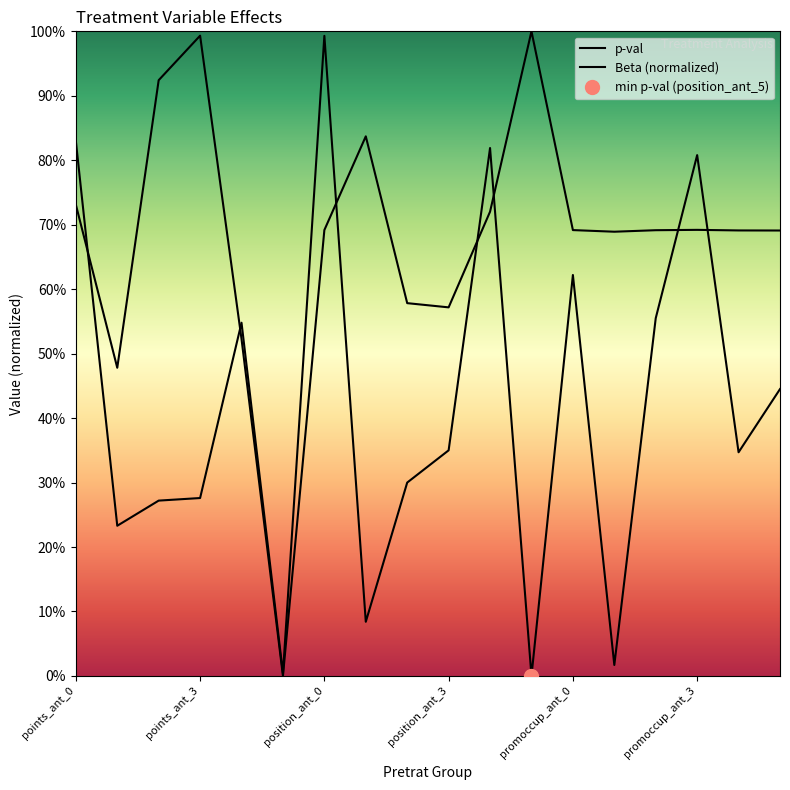

Is the value of p-val at 10 greater than the value of Beta (normalized) at 10?

Yes